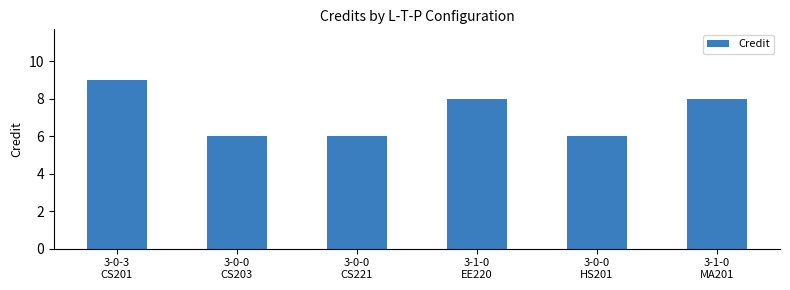

What is the sum of all values?

43